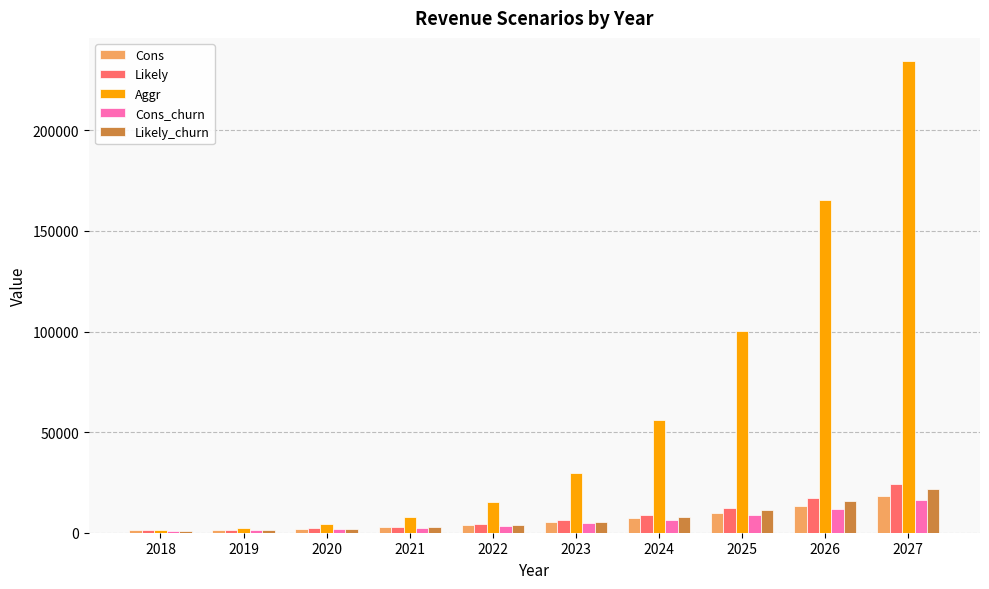

Which series has the largest total across all categories?

Aggr